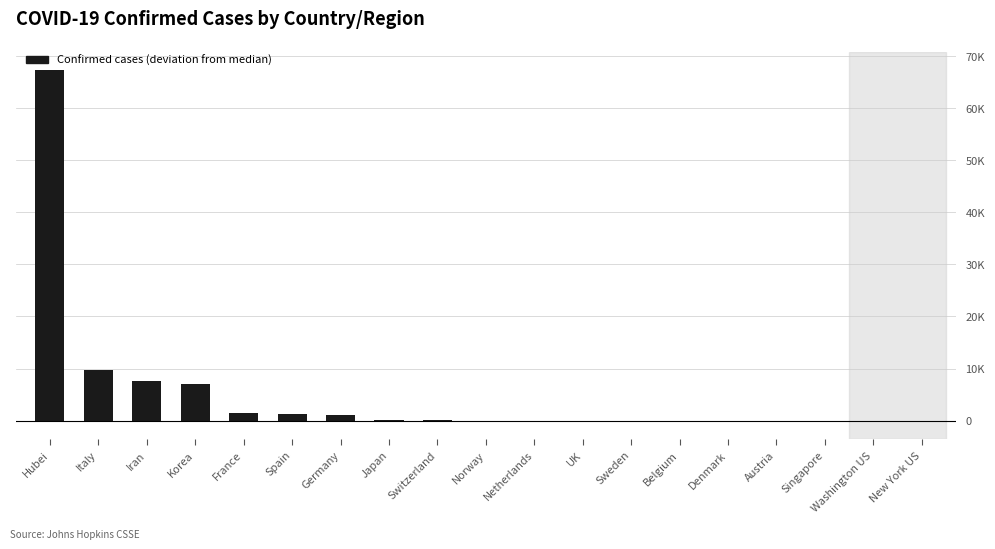

What is the smallest value displayed?

-240